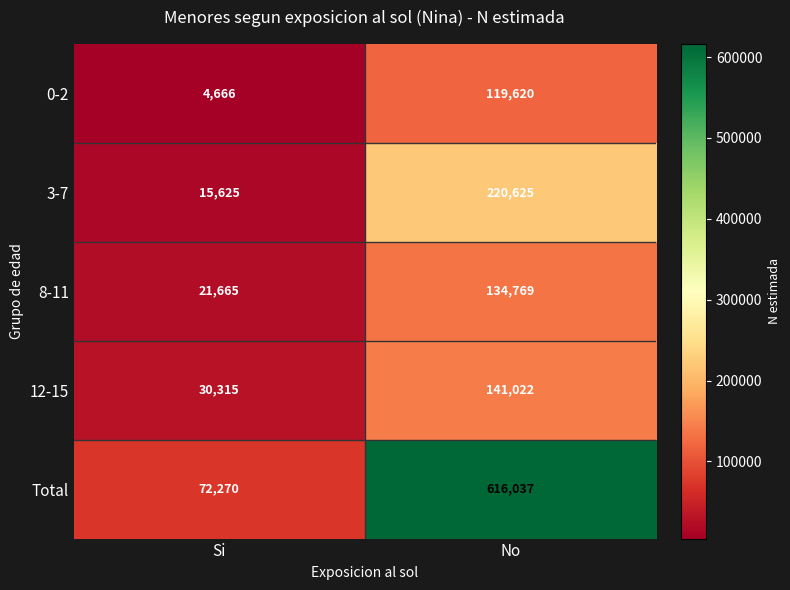

Reading left to right, extract all data points from this chart.

0-2: Si=4666	No=119620
3-7: Si=15625	No=220625
8-11: Si=21665	No=134769
12-15: Si=30315	No=141022
Total: Si=72270	No=616037